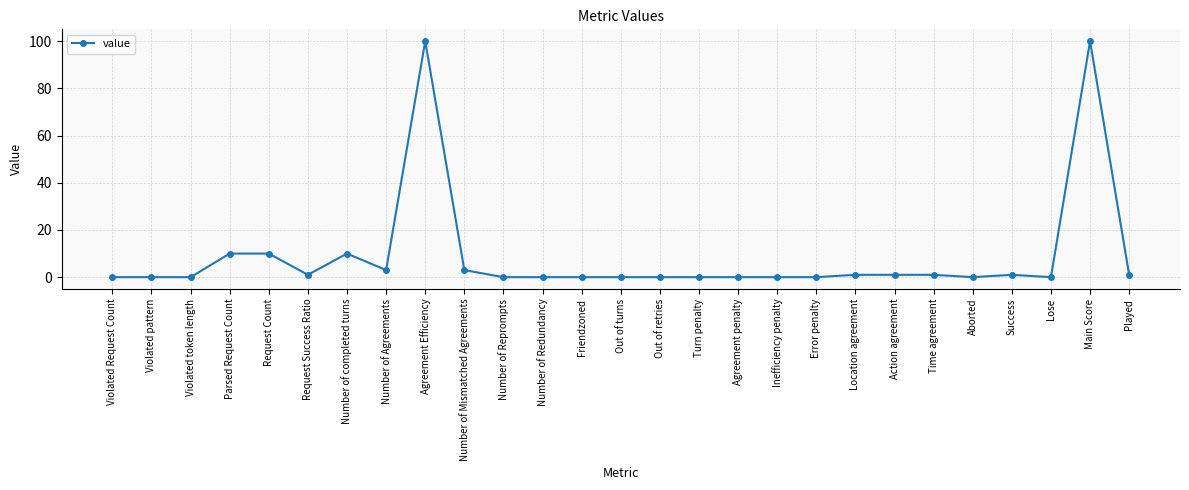

The chart shows a value of 0 at Violated pattern. True or false?

True